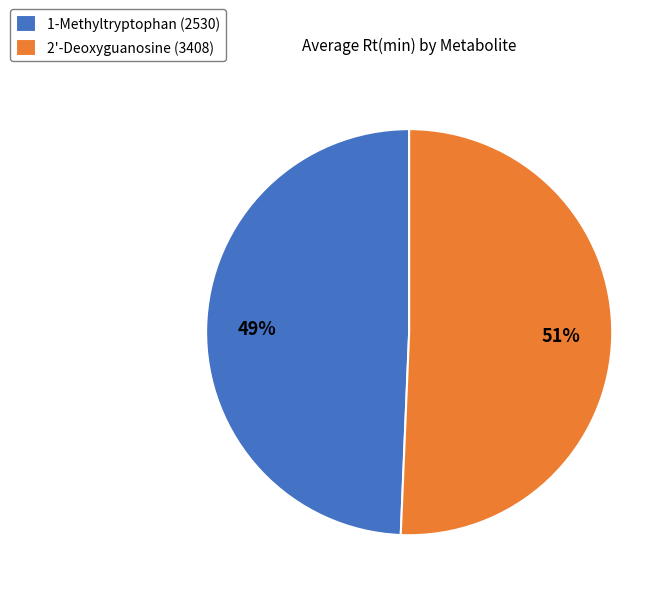

Rank the categories by value from highest to lowest.

2'-Deoxyguanosine (3408), 1-Methyltryptophan (2530)